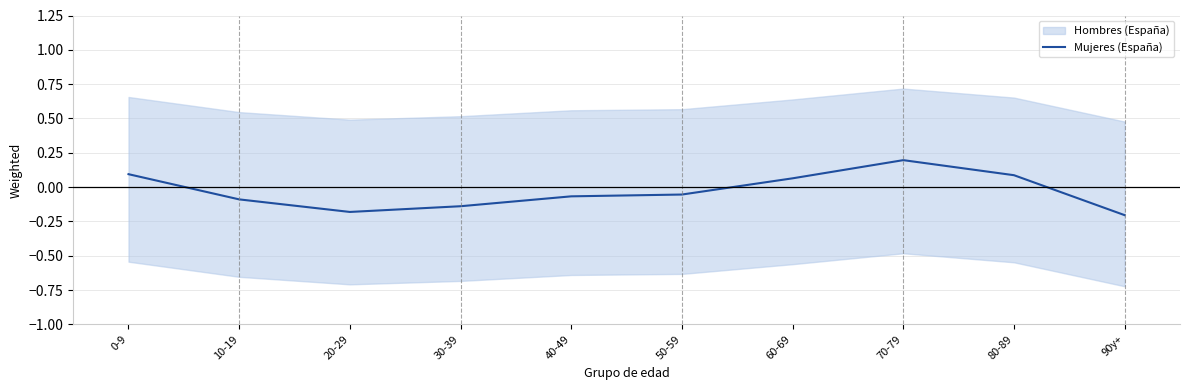

What is the change in value from 20-29 to 40-49?

+0.1